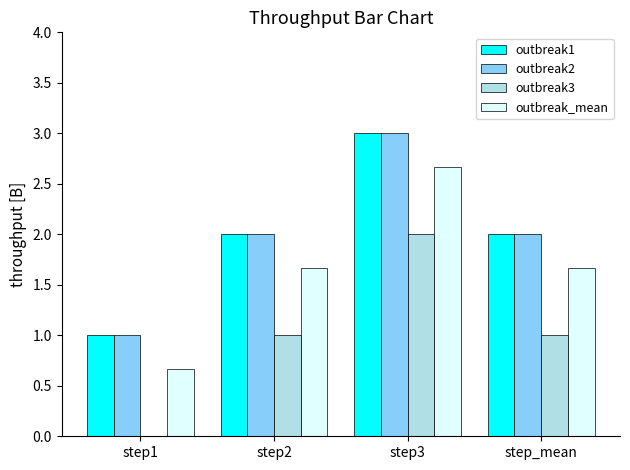

What are all the series names shown in the legend?

outbreak1, outbreak2, outbreak3, outbreak_mean